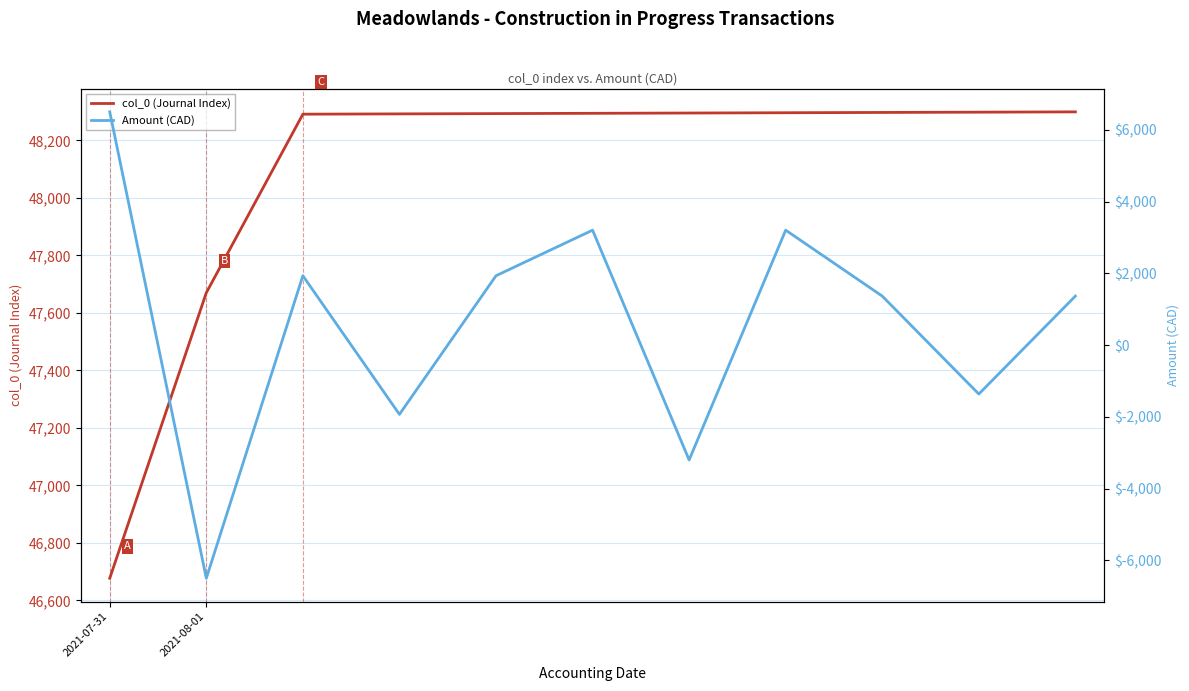

What is the highest value of the Amount (CAD) series?

6499.4